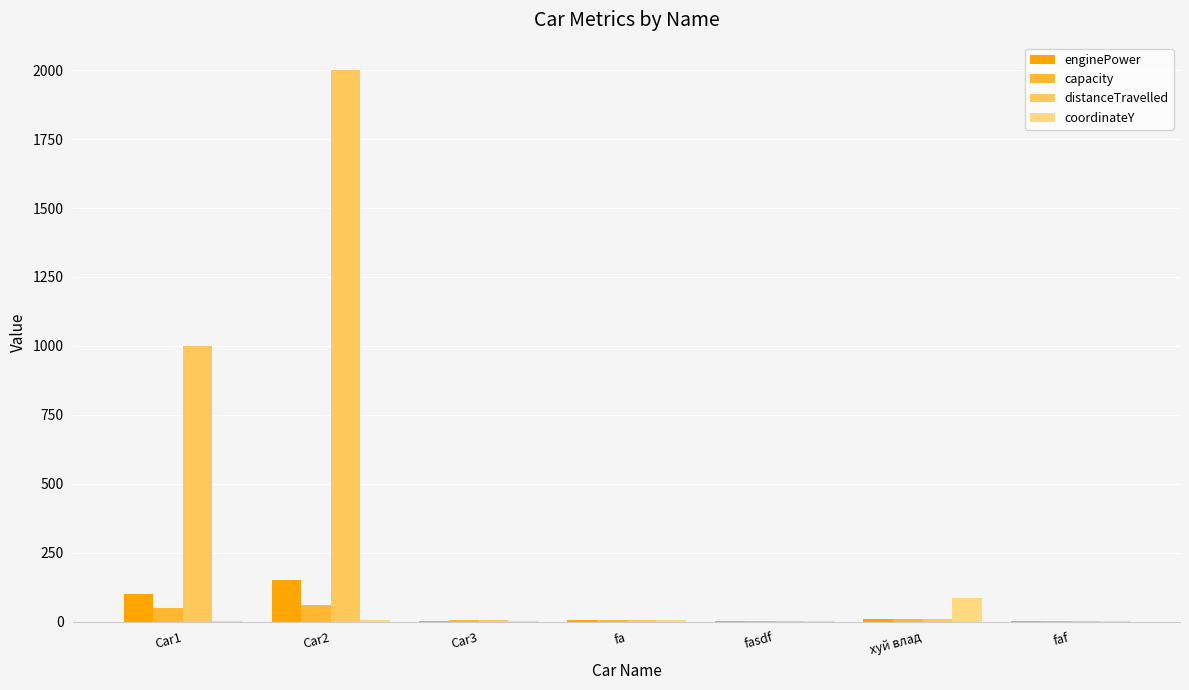

Which category has the highest value across all series?

Car2